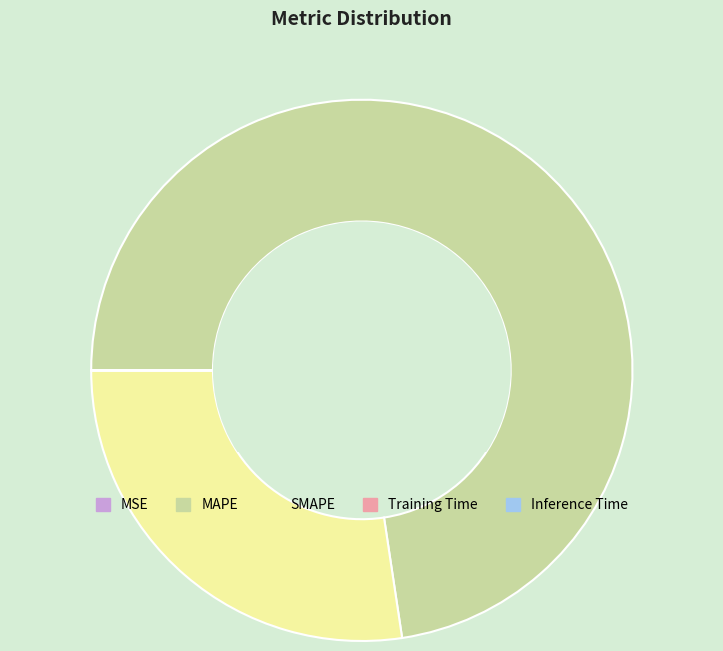

Is it true that MAPE is 73% of the pie?

True